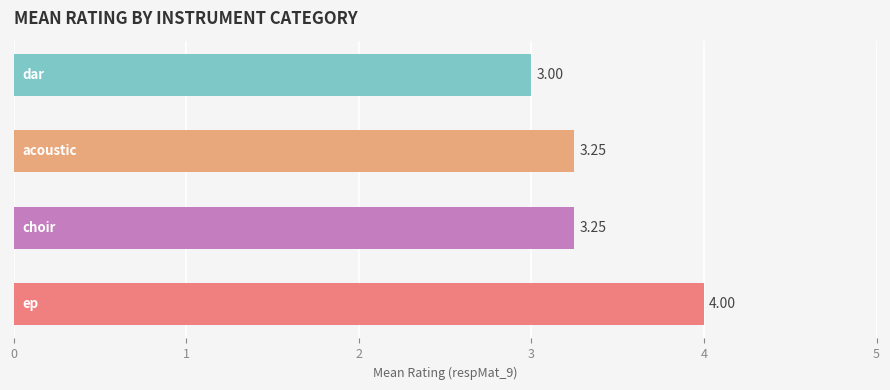

Rank the series by their maximum value, from lowest to highest.

dar, acoustic, choir, ep